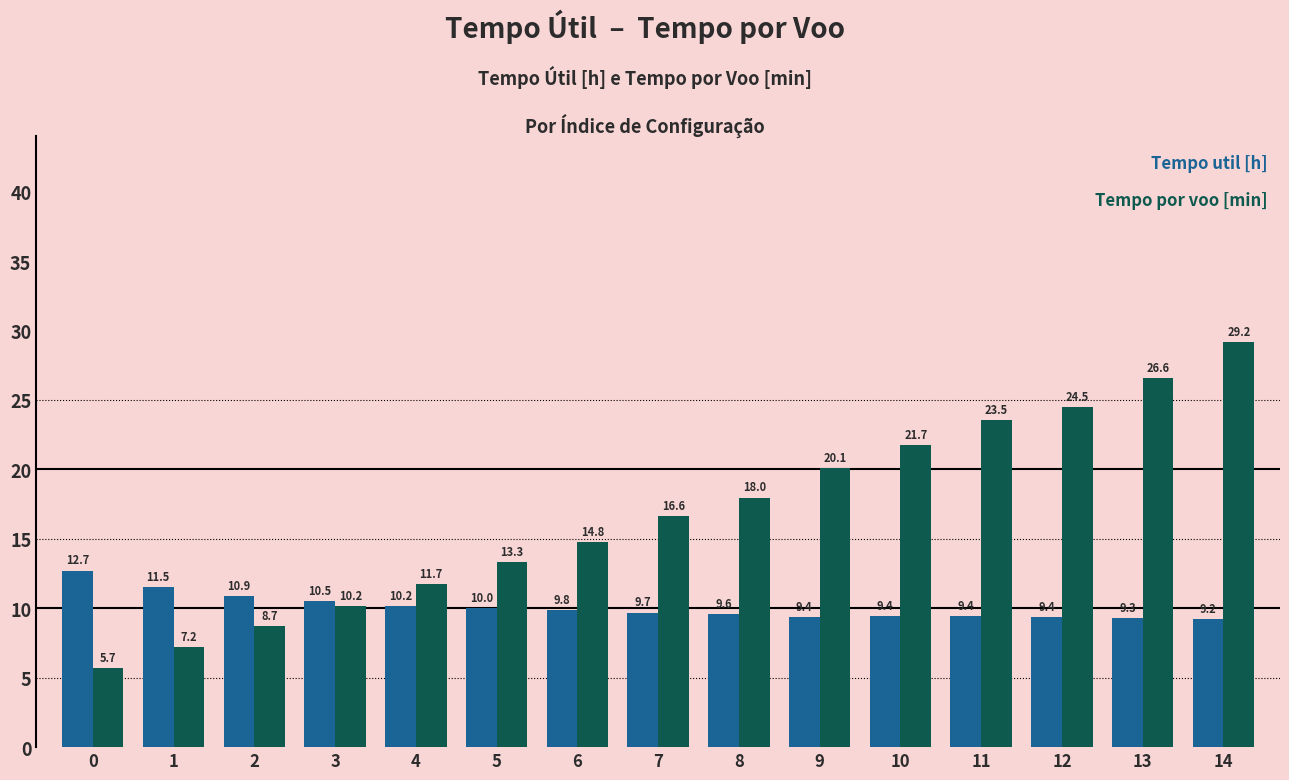

What is the smallest value displayed?

5.7